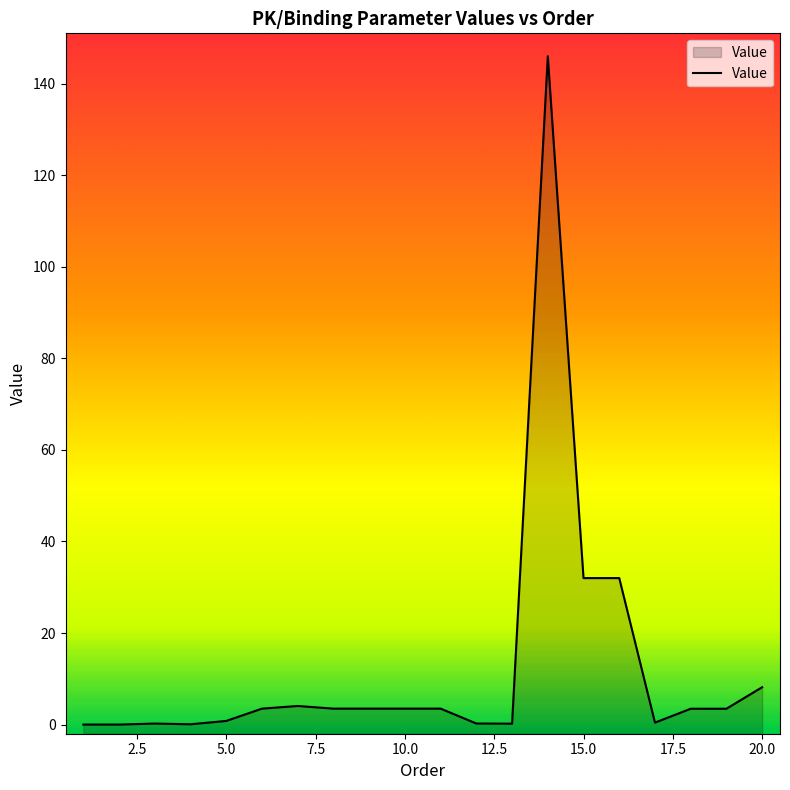

How many interior local valleys (lower than both neighbors) does the data have?

3